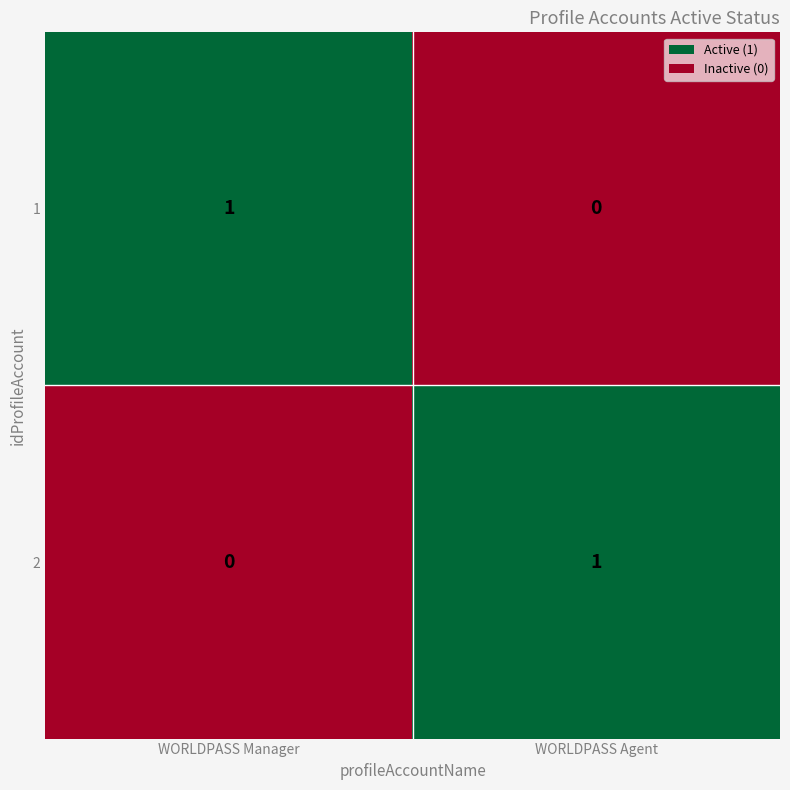

How many data points does each series have?

2